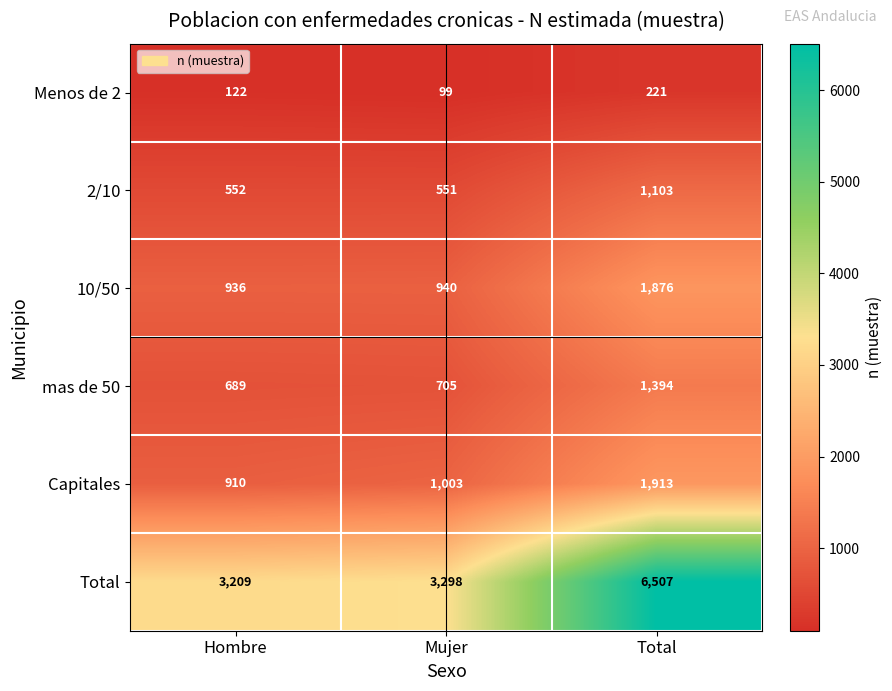

Which series changed the most between Mujer and Total?

Total